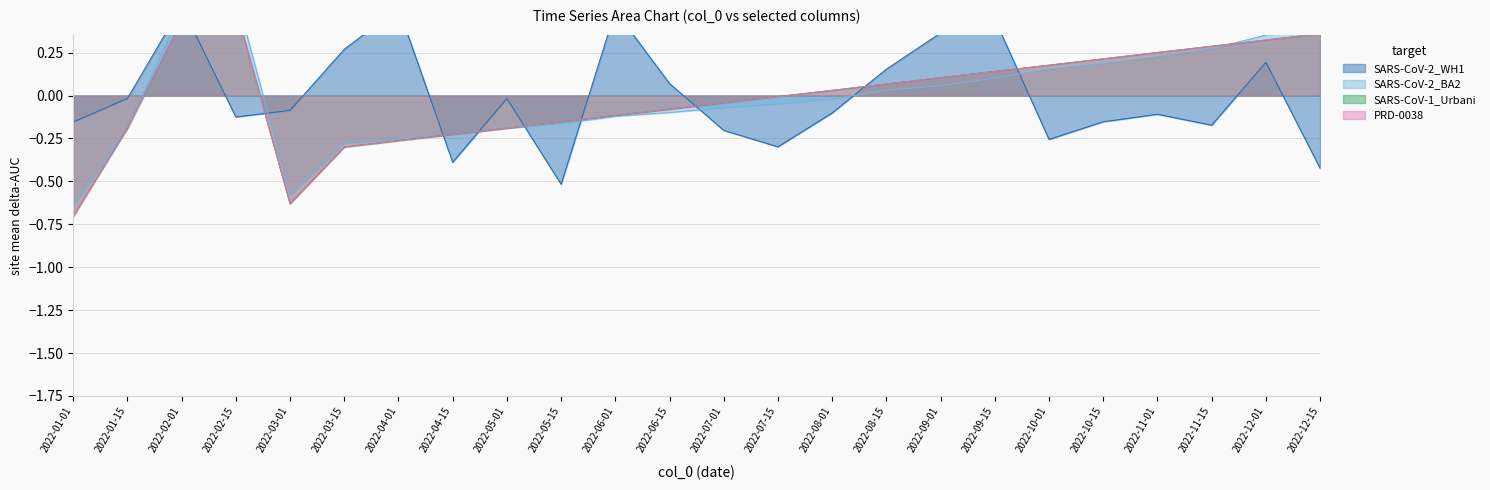

Where is col_3 (bytes) nearest to the value 0?

2022-01-15